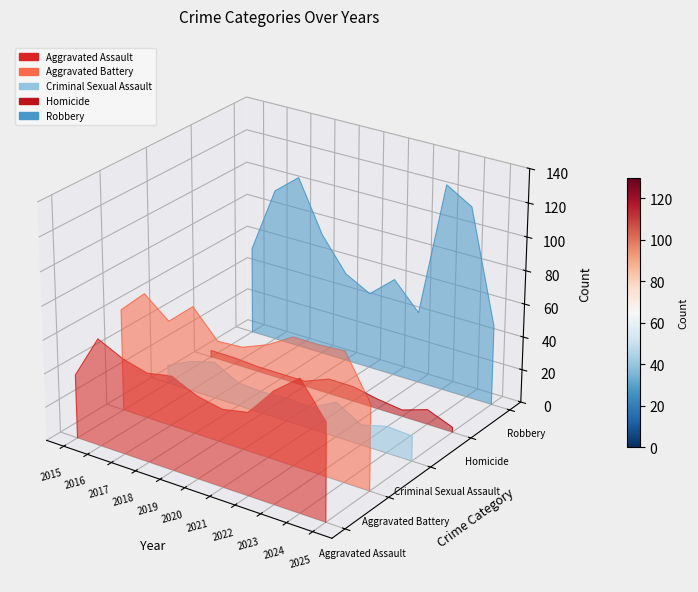

Is it true that Robbery equals 0.1 at 2017?

False